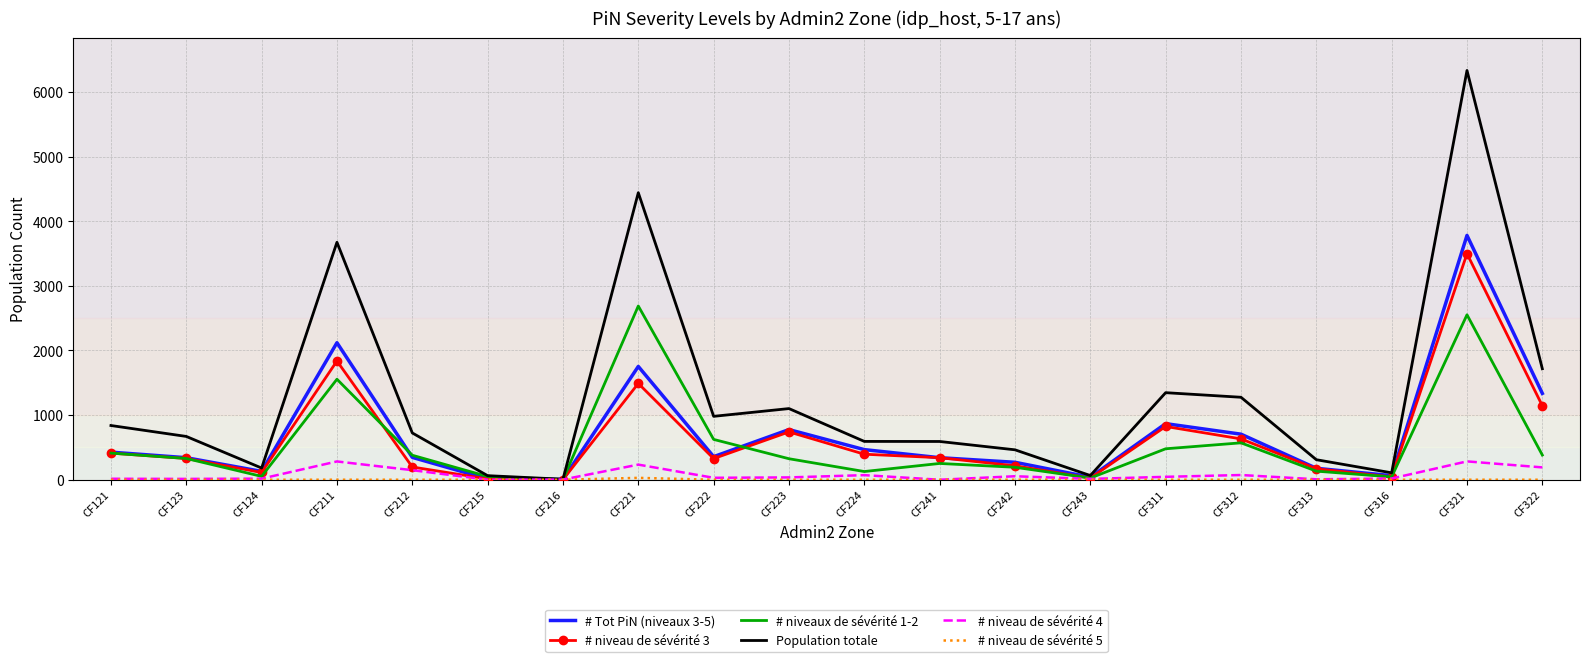

Which label corresponds to the largest value in the chart?

CF321